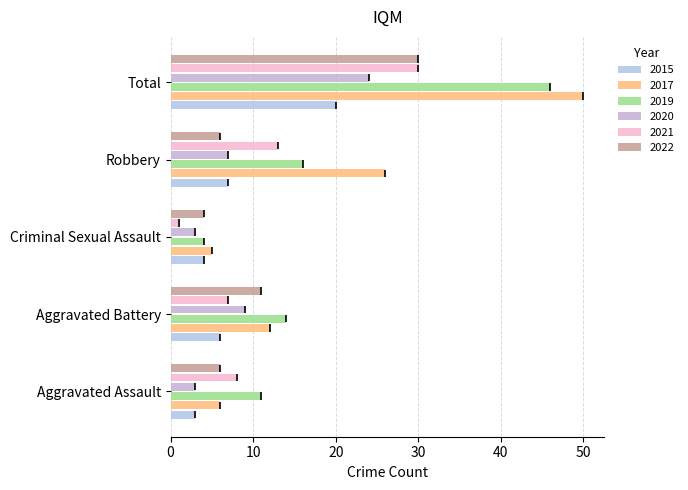

True or false: 2019 has a value of 3 at Criminal Sexual Assault.

False